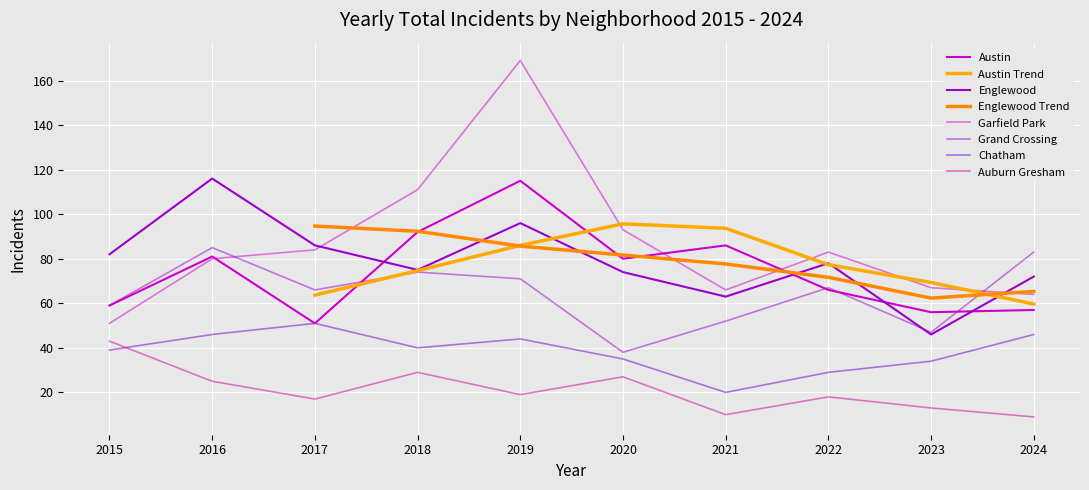

Is it true that Auburn Gresham equals 10 at 2021?

True